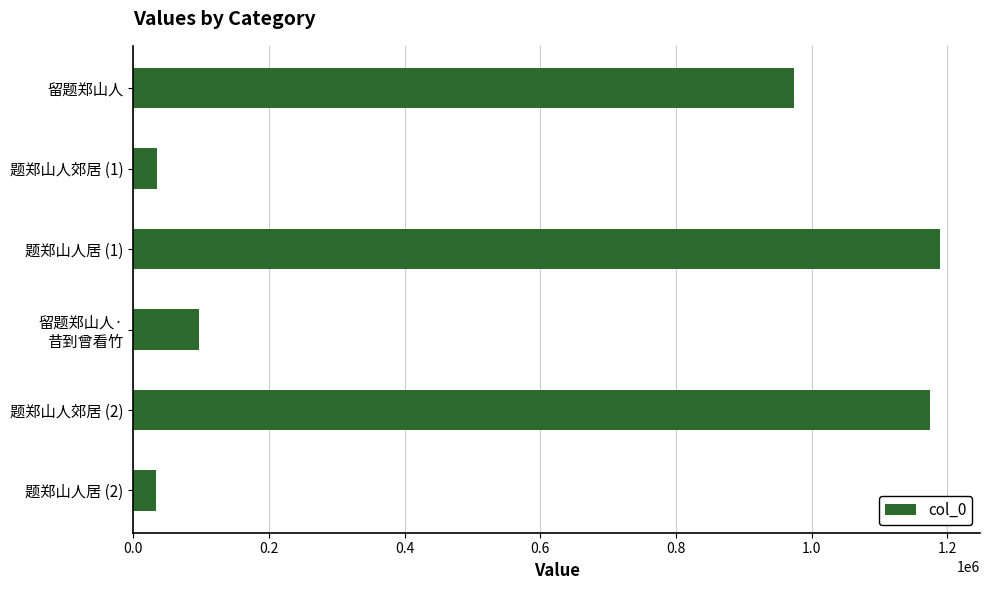

What is the sum of all values?

3503568